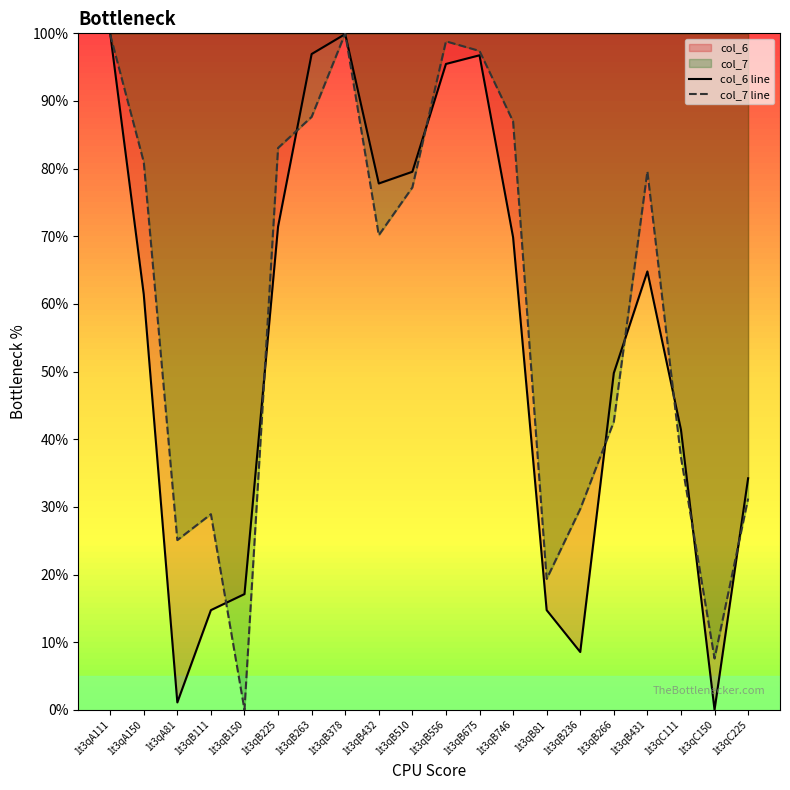

What is the label of the 2nd point from the left?

1t3qA150